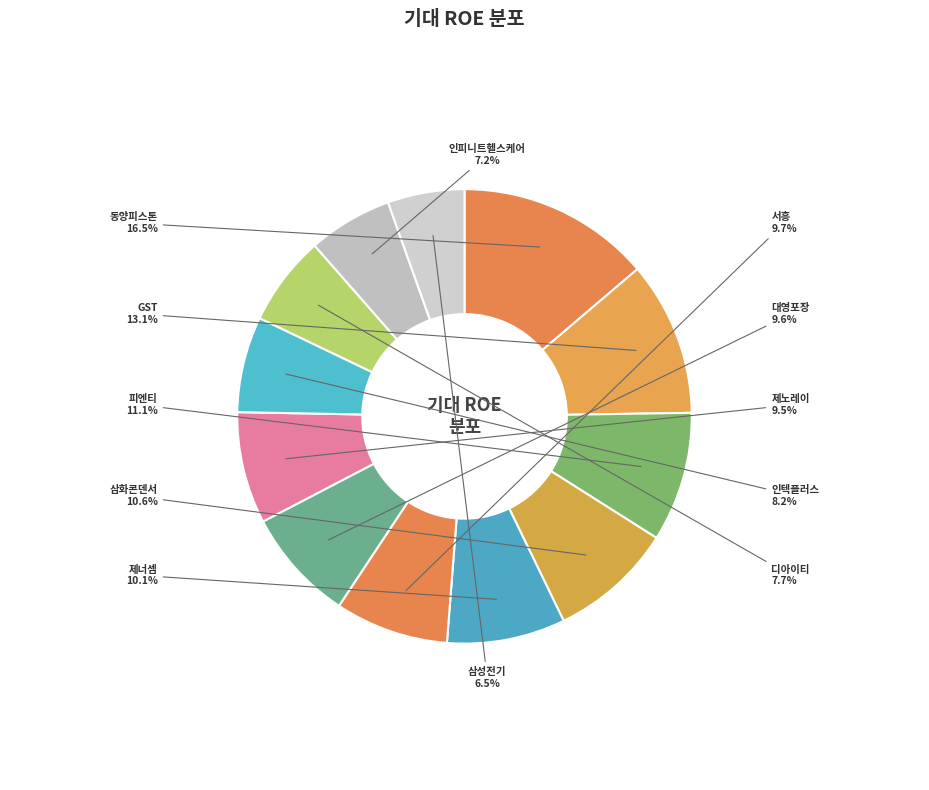

How many segments does this pie chart have?

12